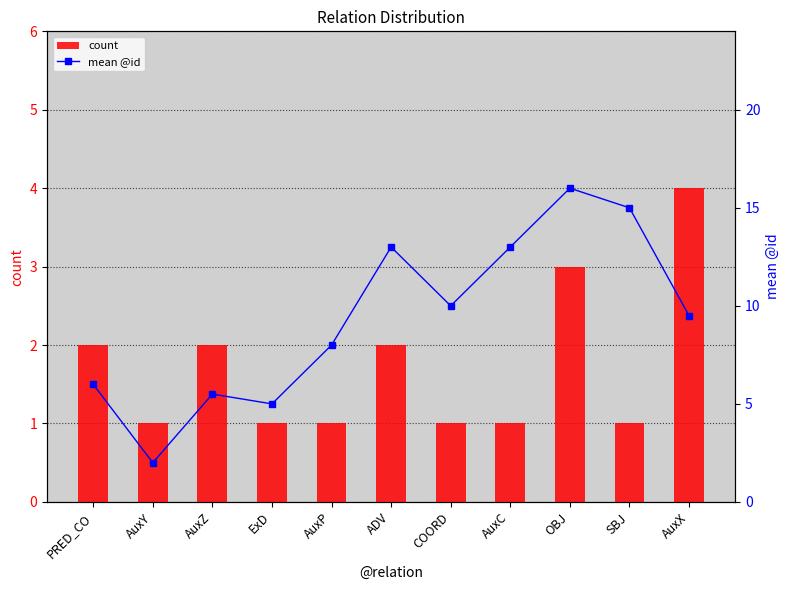

What is the difference between the count values at PRED_CO and SBJ?

1